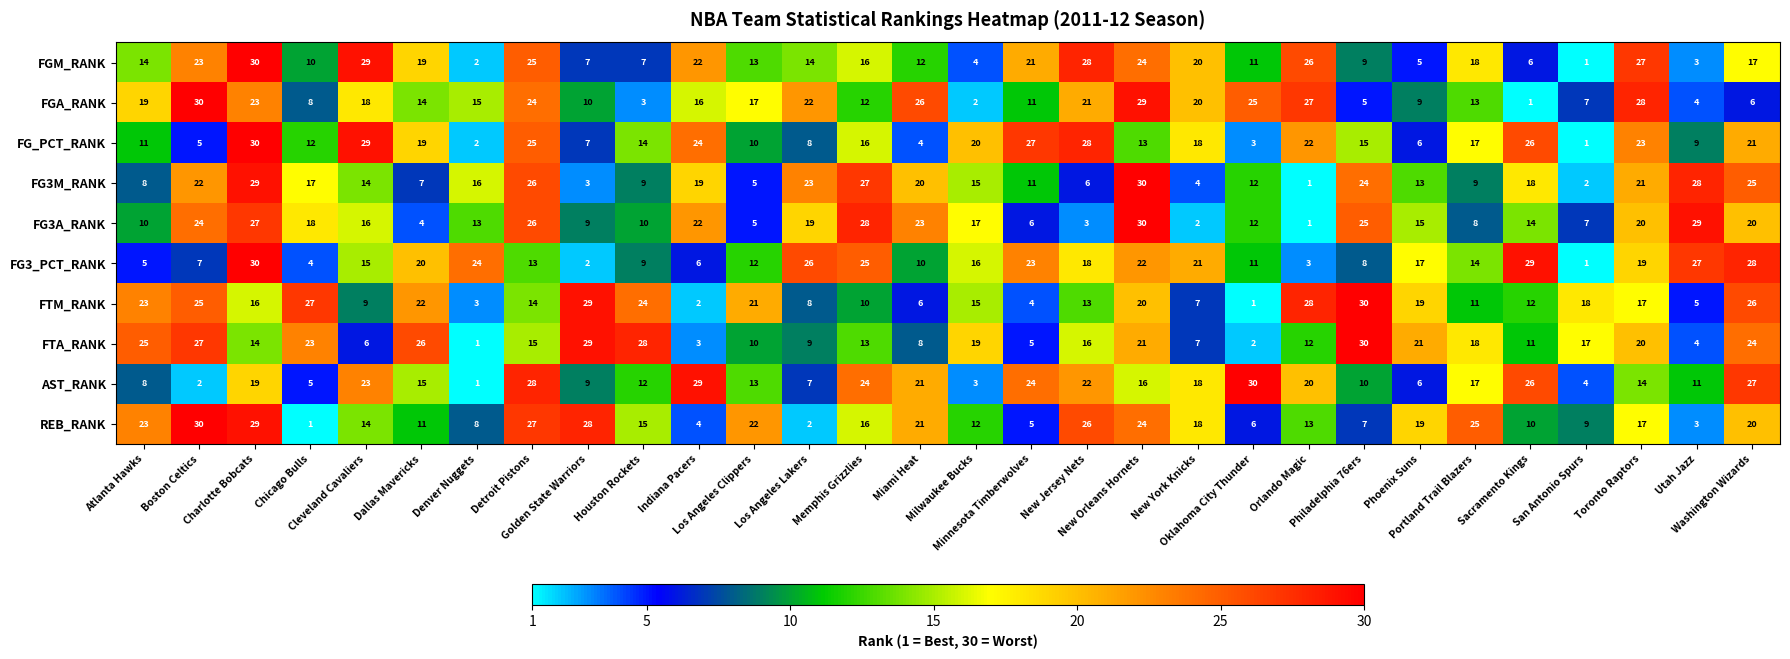

What is the greatest value displayed?

30